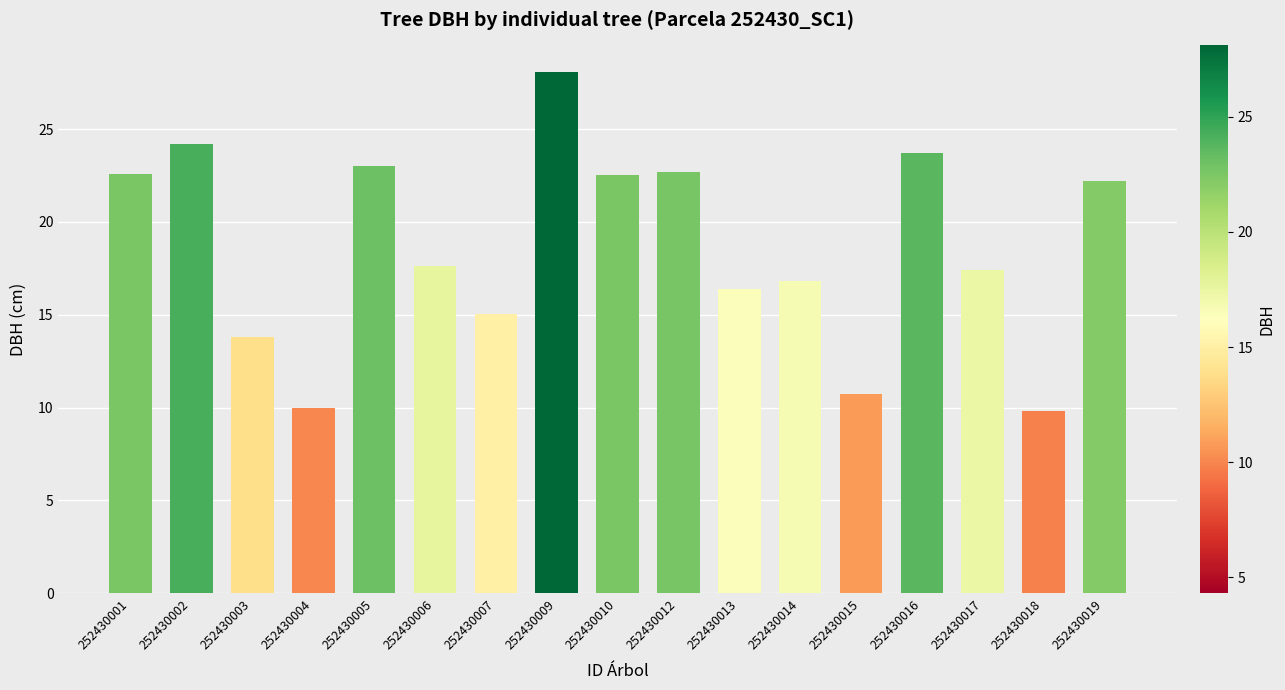

What is the change in value from 252430012 to 252430014?

-5.9